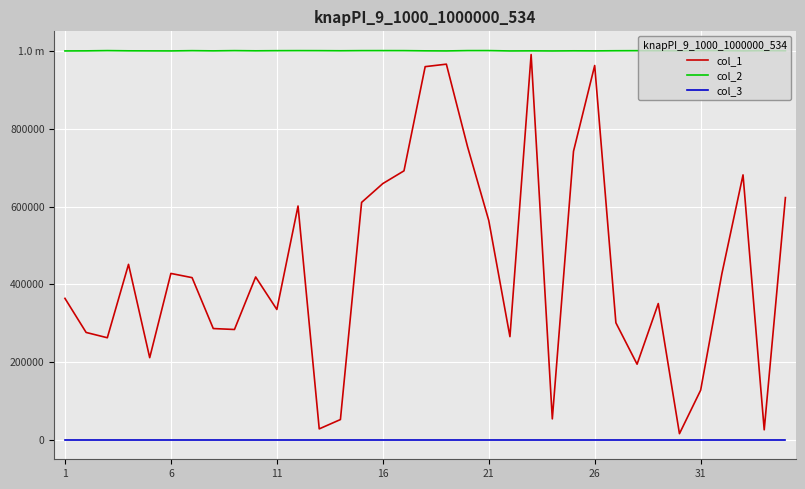

What are all the series names shown in the legend?

col_1, col_2, col_3